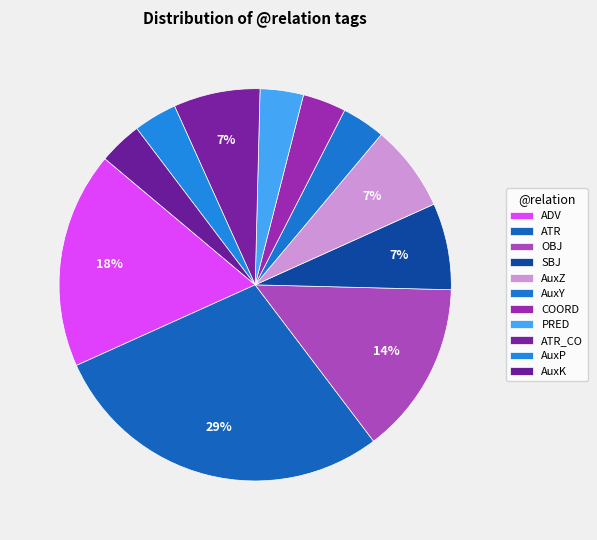

To the nearest percent, what is the difference between the ATR_CO and OBJ slice percentages?

7%